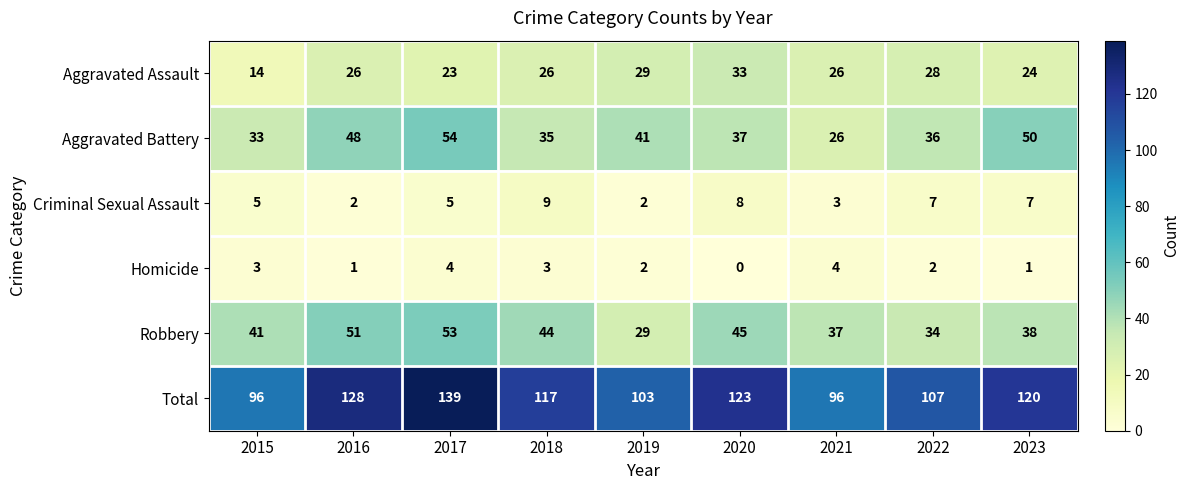

Rank the series by their maximum value, from highest to lowest.

Total, Aggravated Battery, Robbery, Aggravated Assault, Criminal Sexual Assault, Homicide